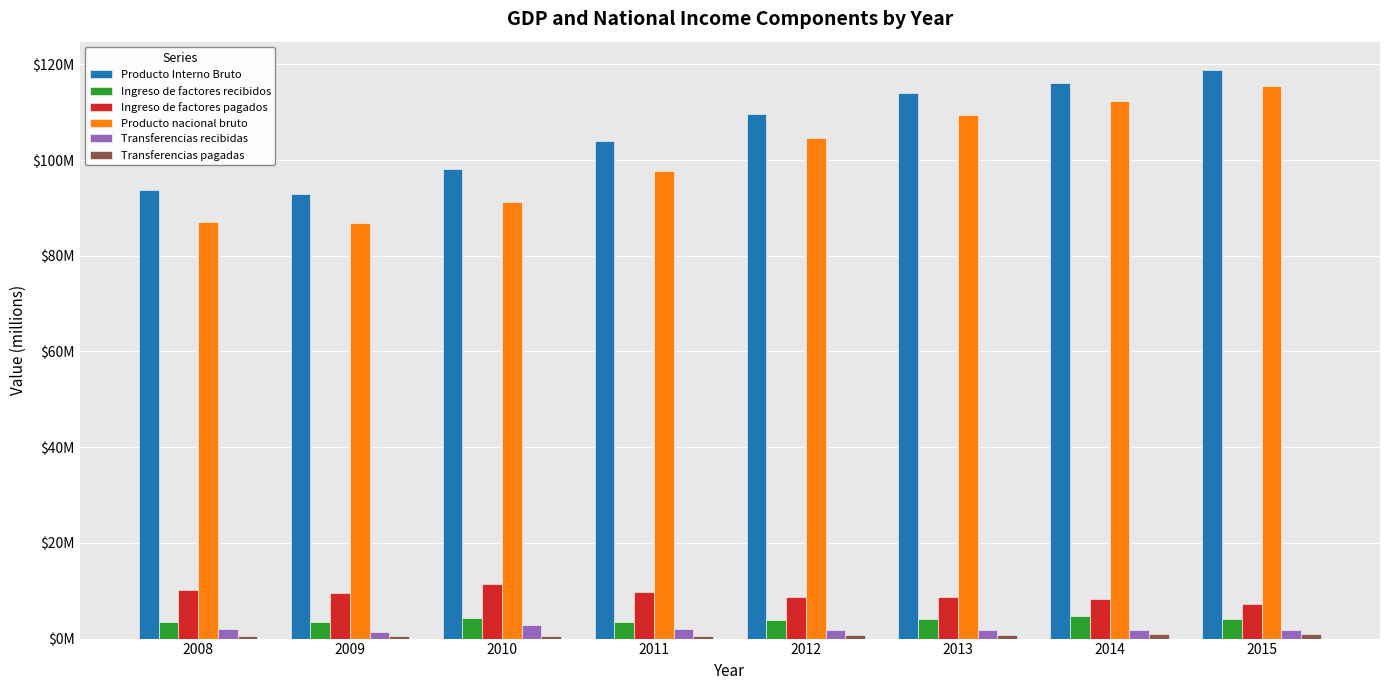

Are the bars grouped side by side (vs. stacked)?

Yes